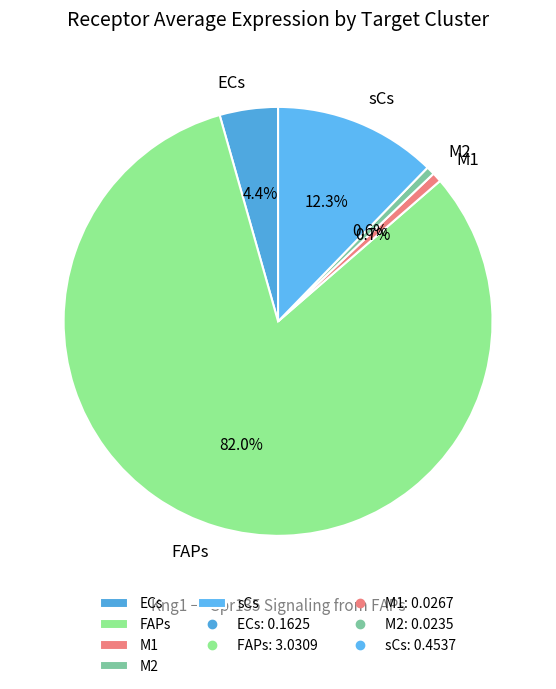

To the nearest percent, what portion does FAPs represent?

82%